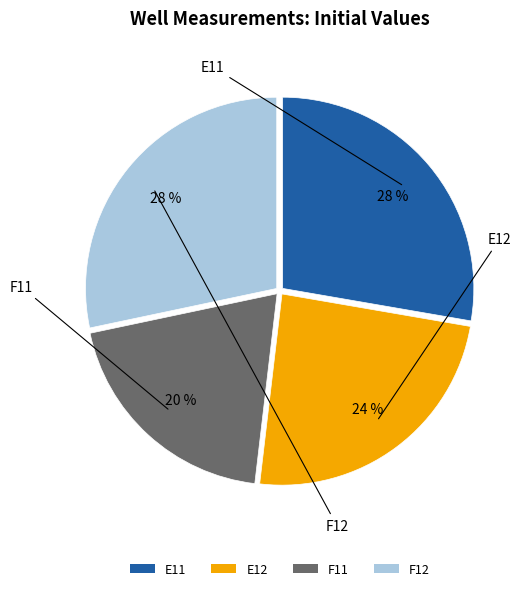

Does any single category account for the majority?

No